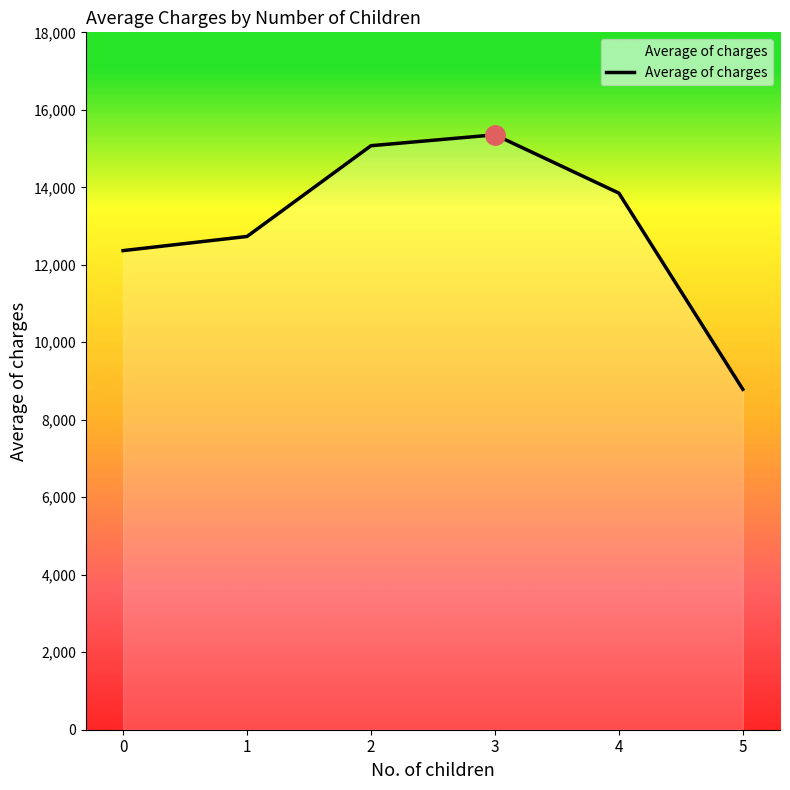

True or false: there are more than 0 points higher than both neighbors.

True